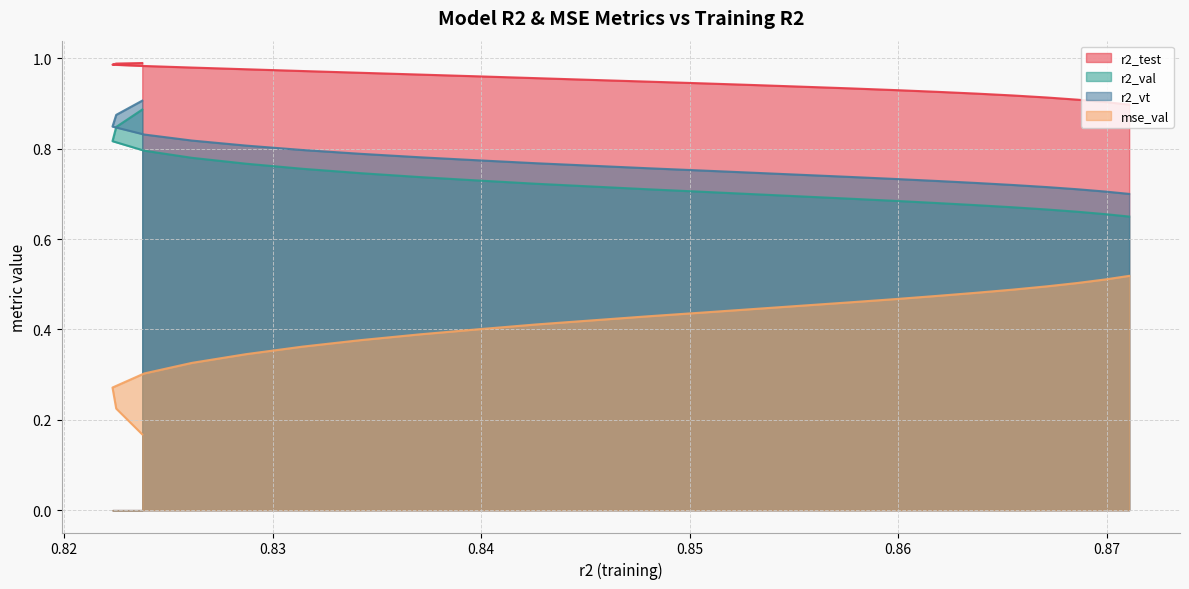

Is the value of r2_test at model_9_7_21 greater than the value of mse_val at model_9_7_23?

Yes